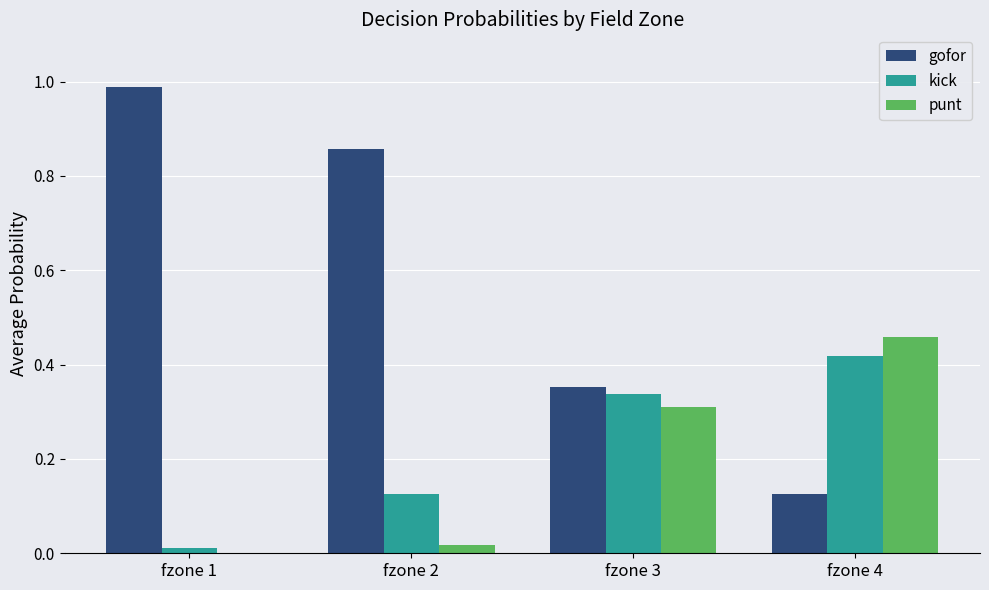

What is the greatest value displayed?

1.0